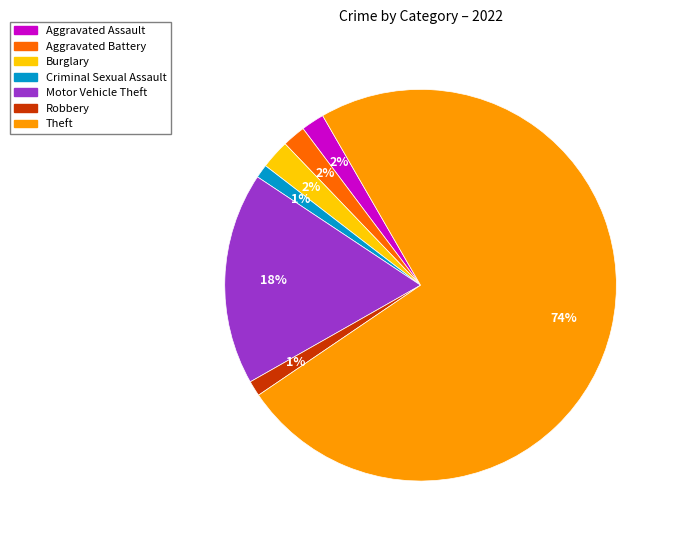

To the nearest percent, what is the difference between the largest and smallest slice percentages?

73%